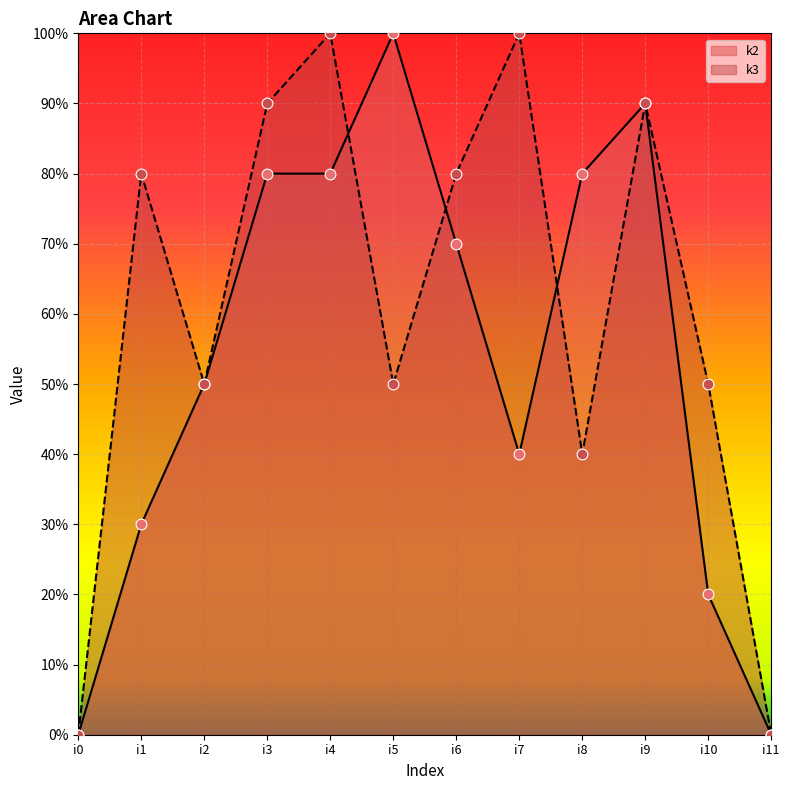

At how many categories does at least one series exceed 9?

3